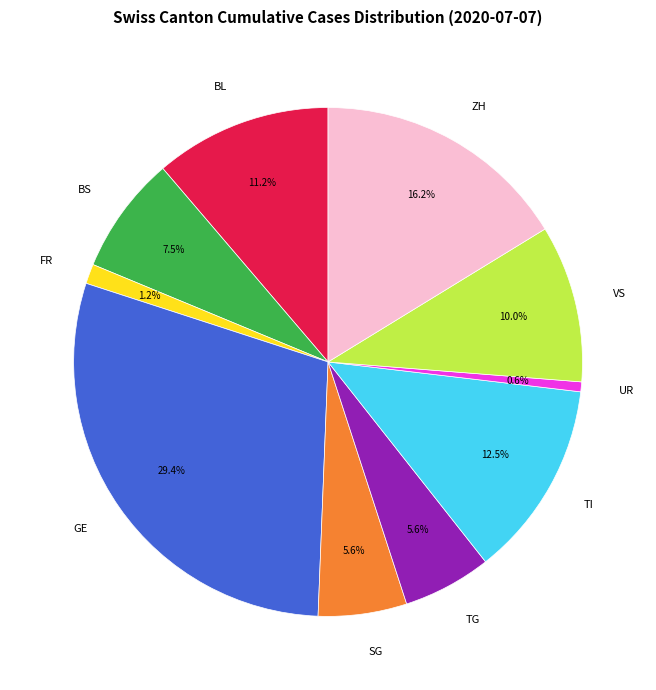

How many slices are in this pie chart?

10